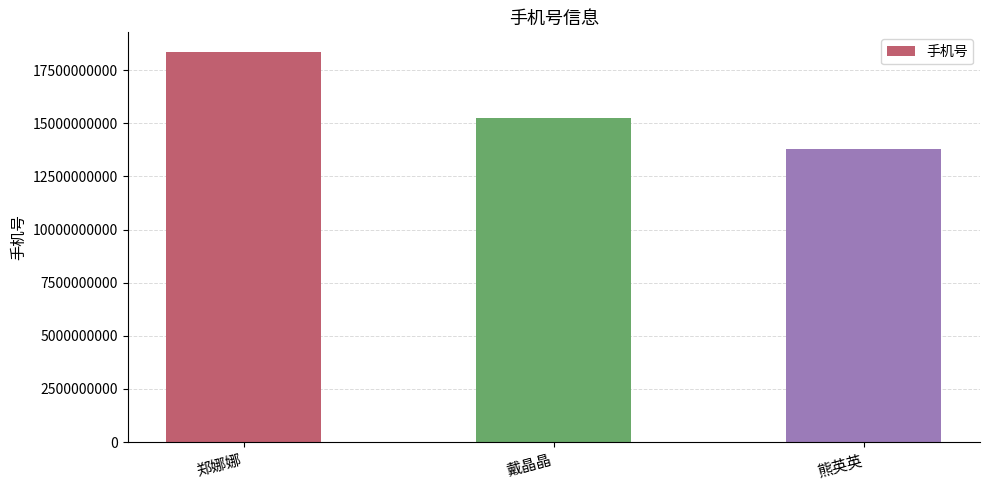

The chart shows a value of 15255112802 at 戴晶晶. True or false?

True